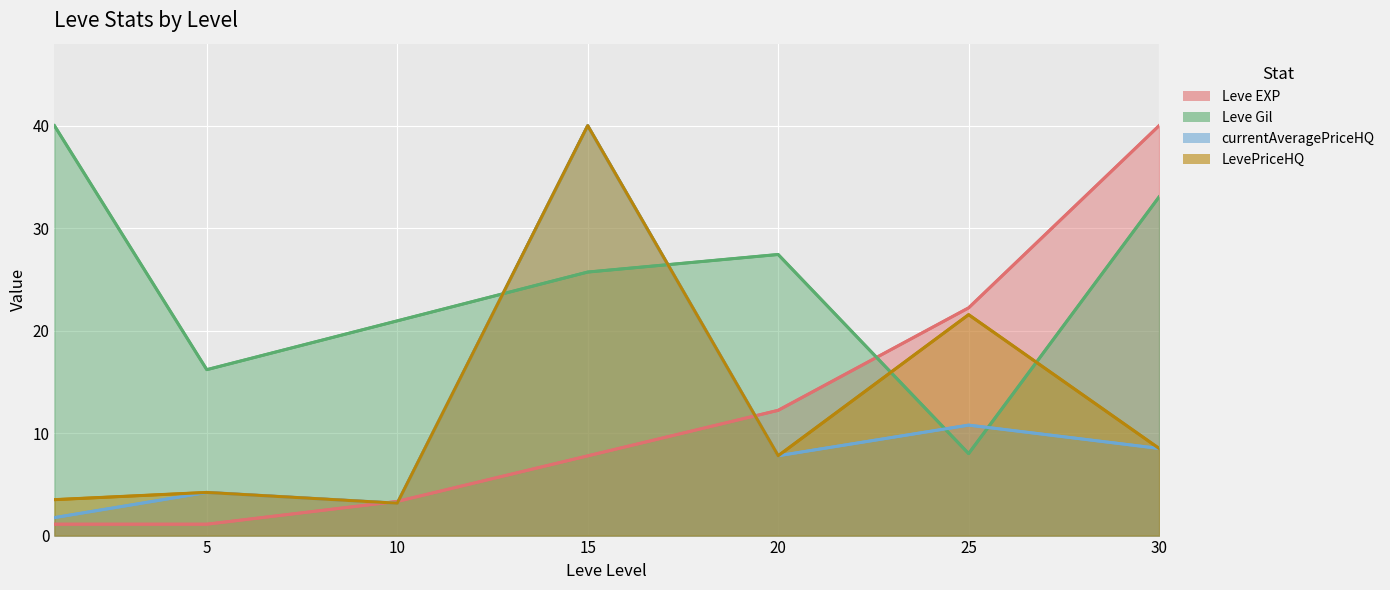

Which series has the largest range (max minus min)?

Leve EXP